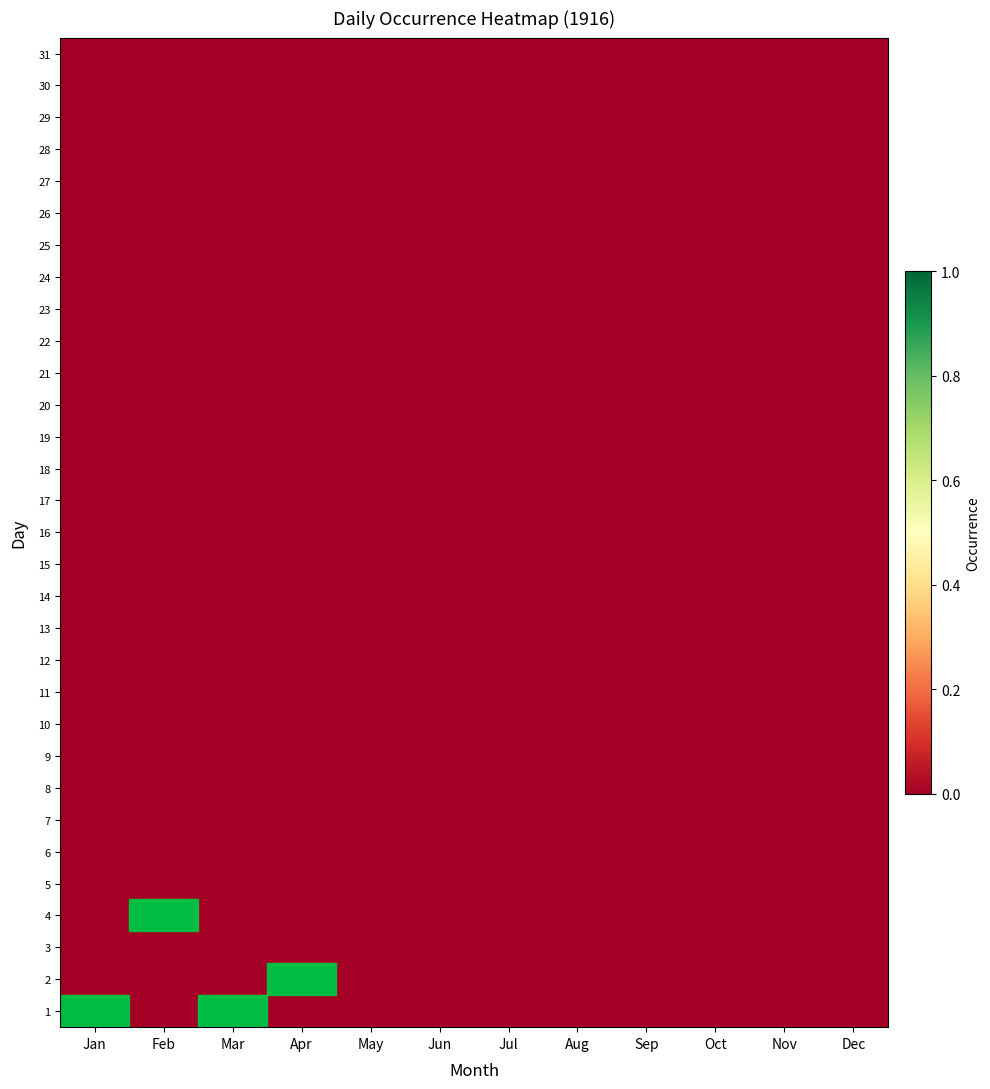

Rank the series by their maximum value, from lowest to highest.

3, 5, 6, 7, 8, 9, 10, 11, 12, 13, 14, 15, 16, 17, 18, 19, 20, 21, 22, 23, 24, 25, 26, 27, 28, 29, 30, 31, 1, 2, 4